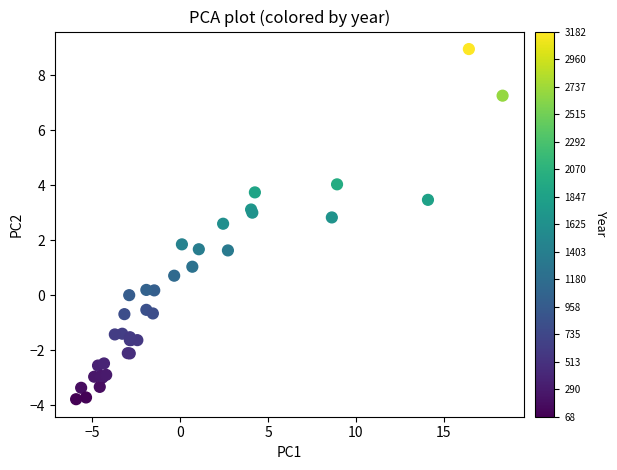

What Y value in the scatter plot is closest to 2?

1.9